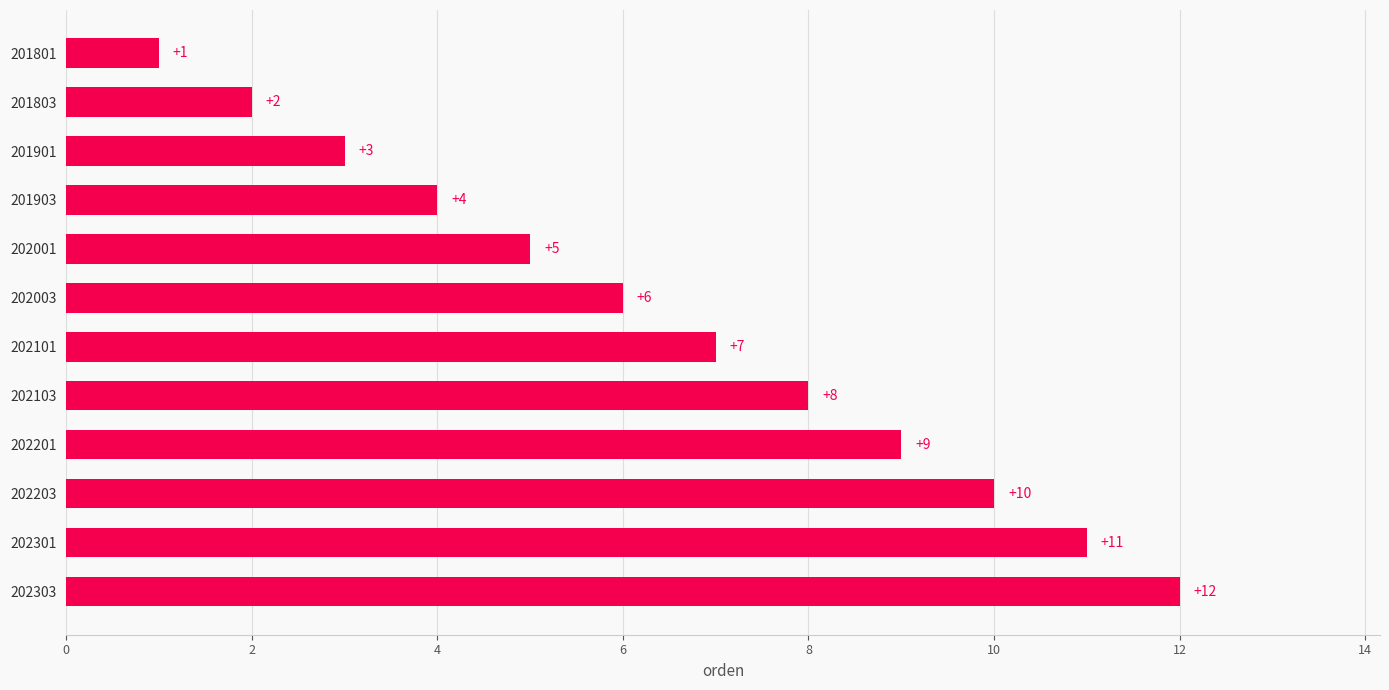

True or false: the data shows 4 at 202201.

False